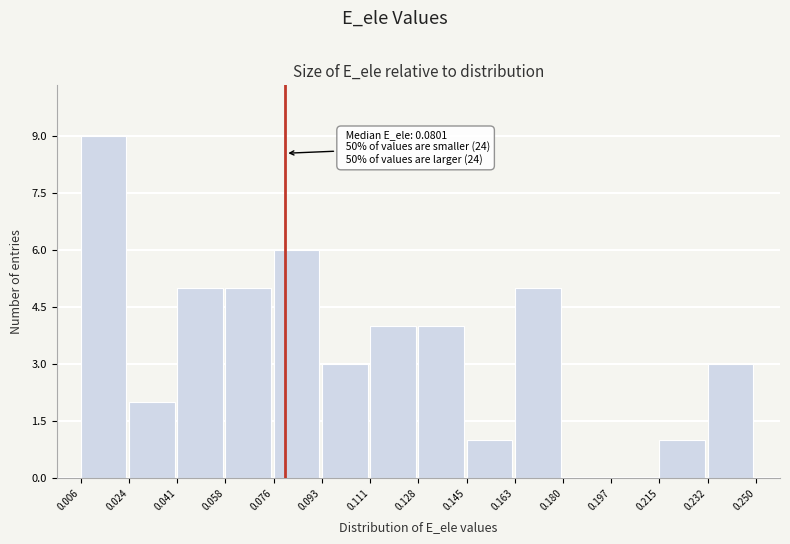

Which range on the x-axis has the tallest bar?

0.006 to 0.024